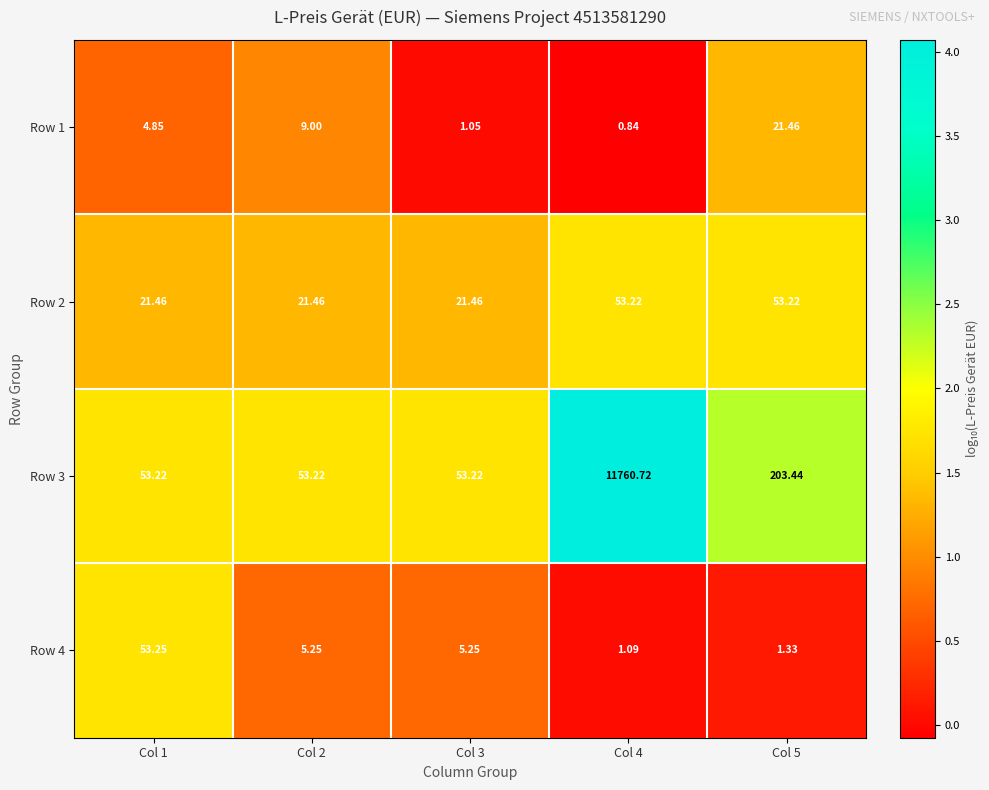

Is the value of Row 3 at Col 4 greater than the value of Row 1 at Col 5?

Yes